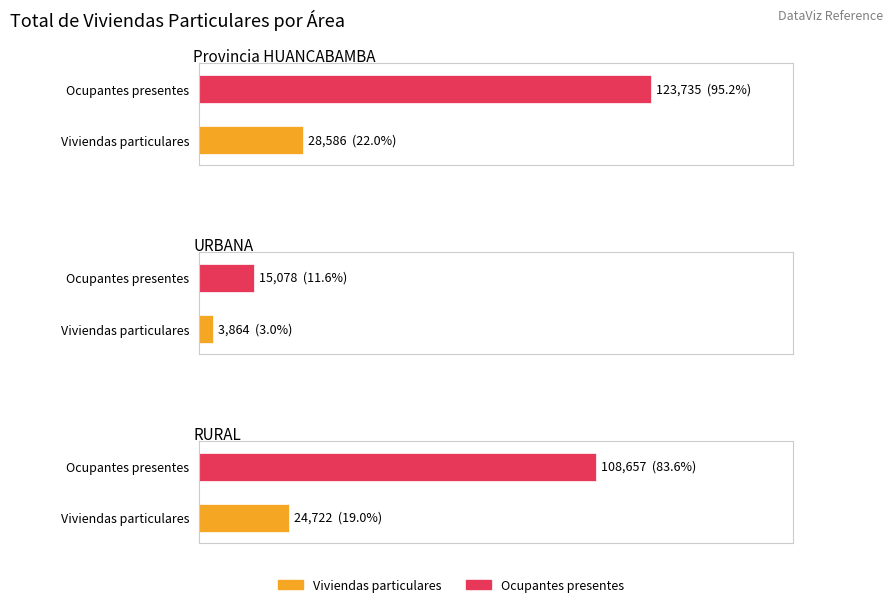

How many bars are there in each group?

2